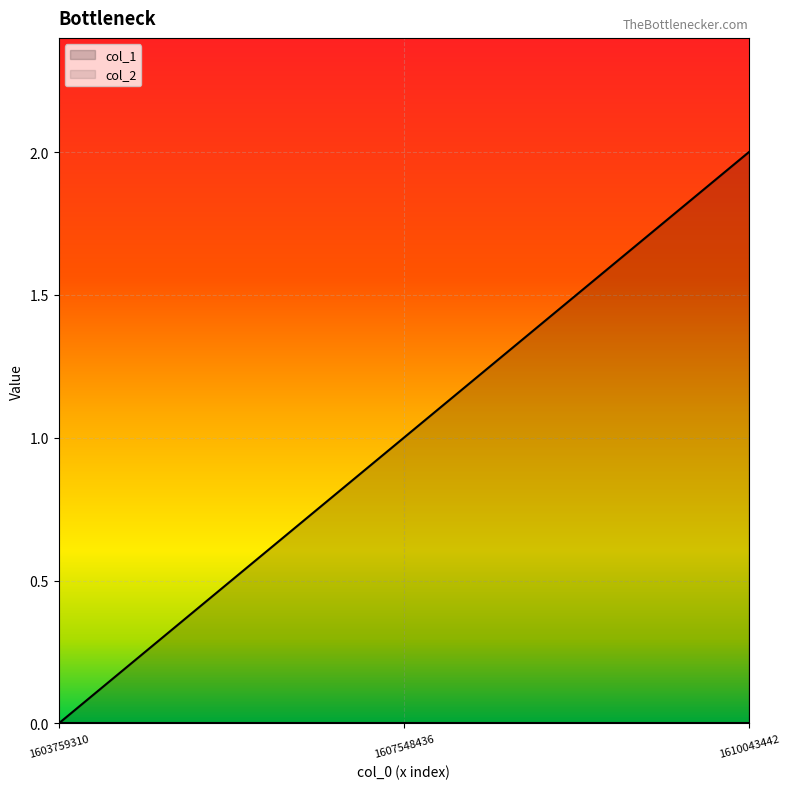

At which label does the data first exceed 1?

1610043442